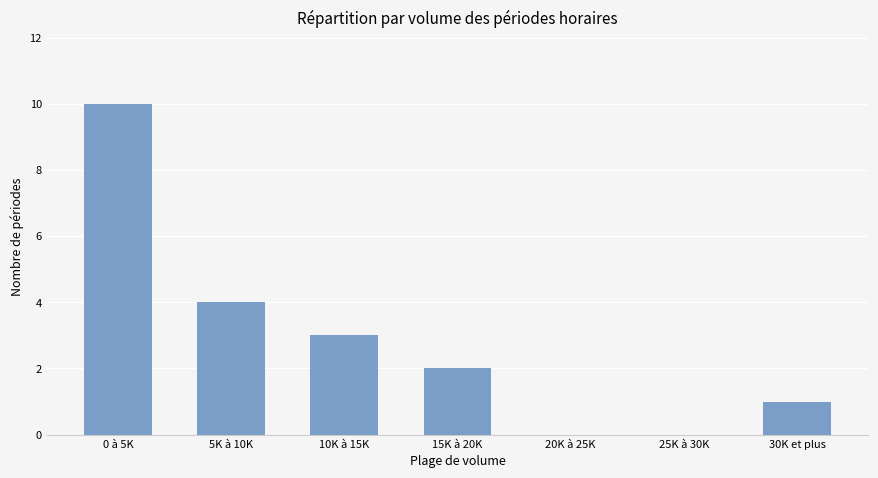

What is the greatest value displayed?

10